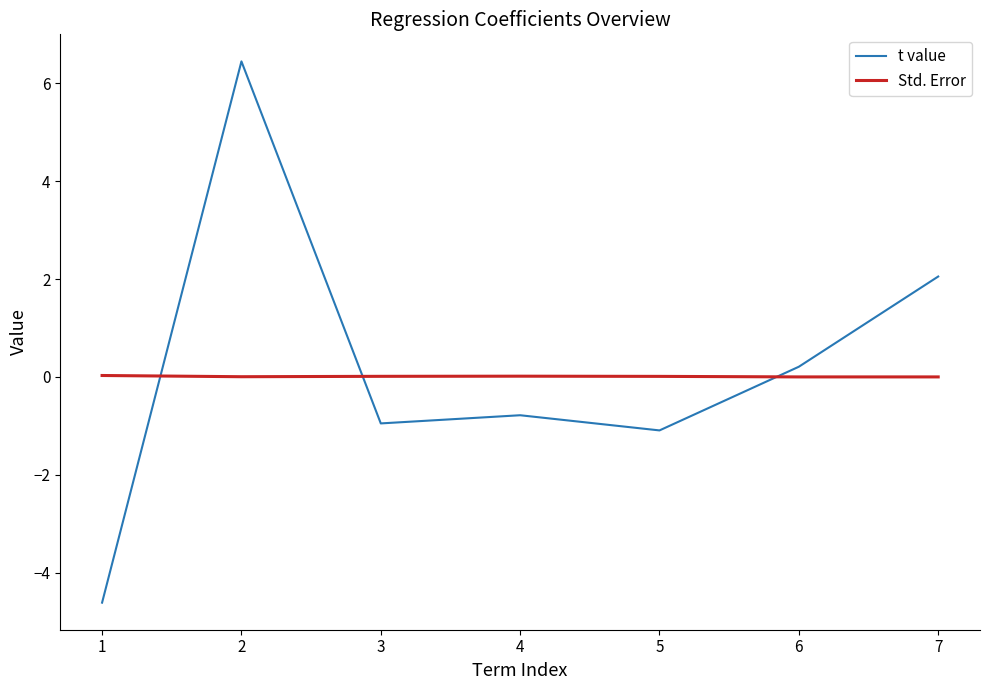

Where is the first local maximum for t value?

2